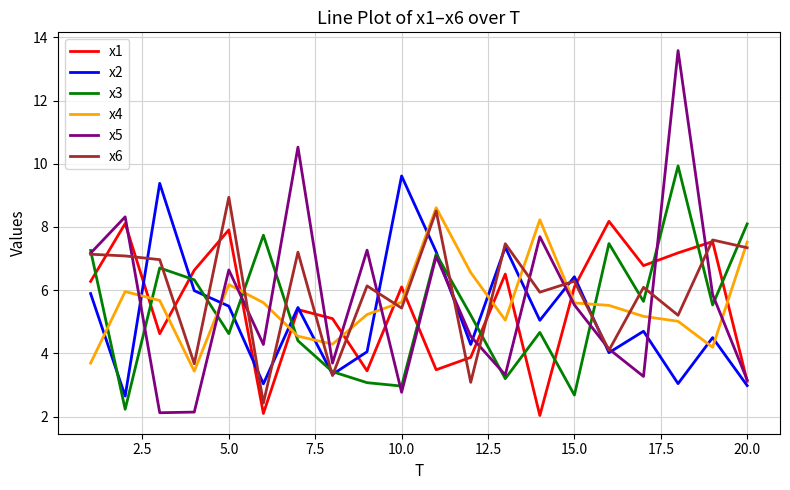

True or false: x2 and x4 cross at least once.

True